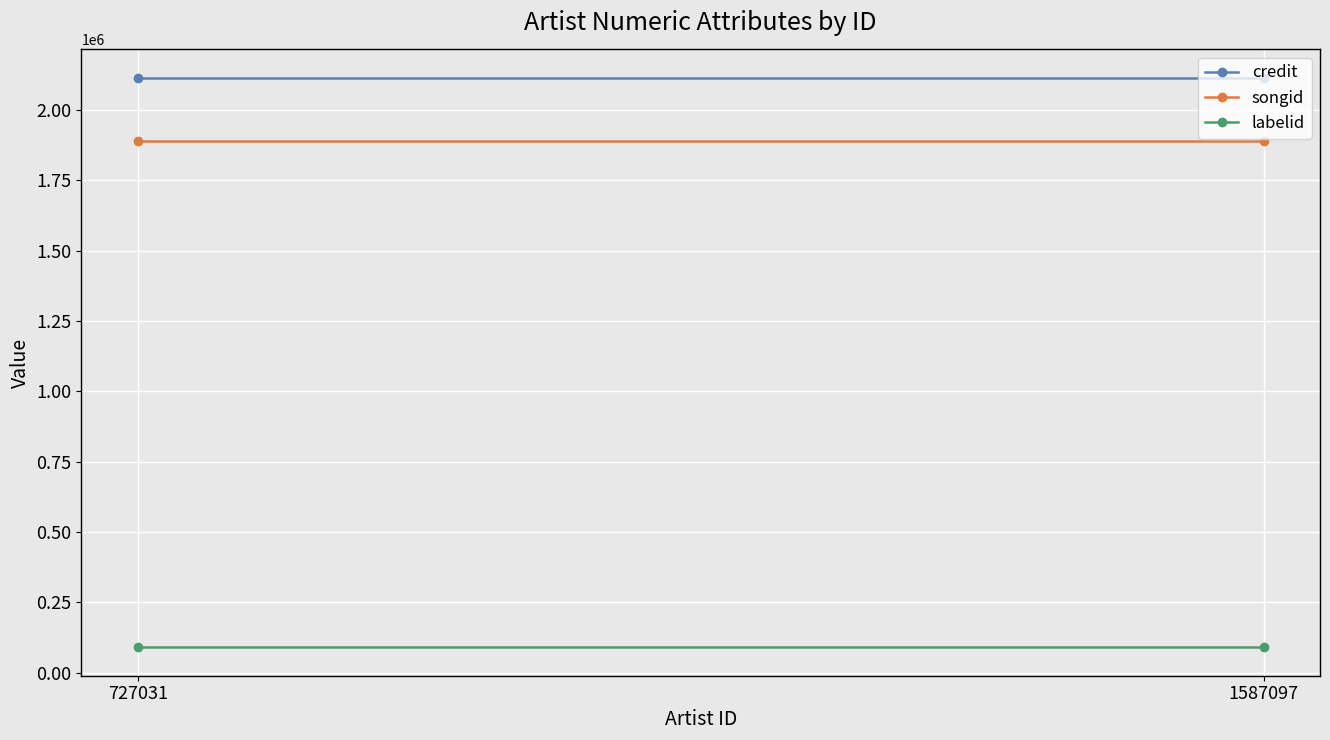

What is the spread (max minus min) of values at 727031?

2024121